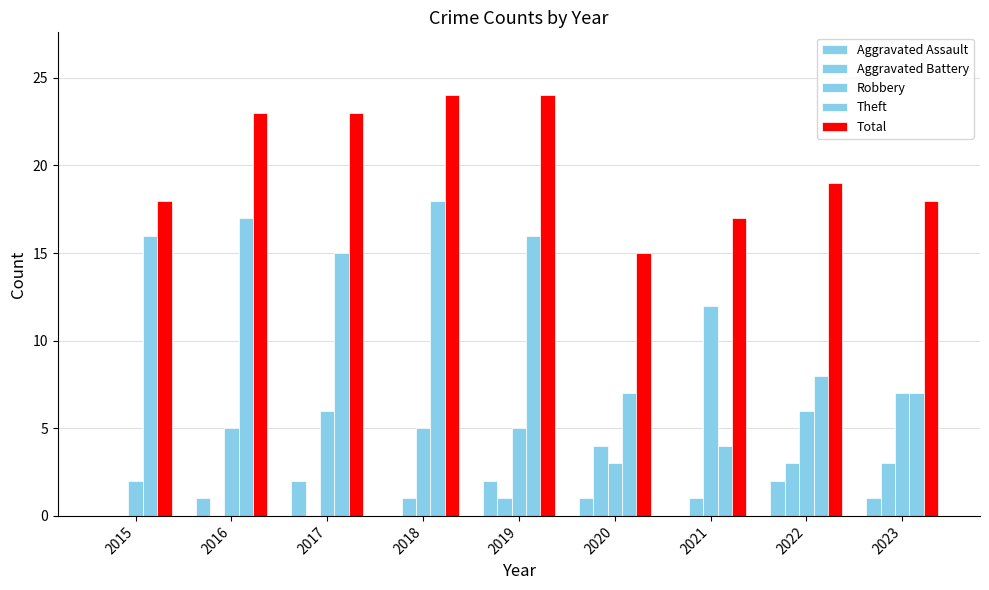

Reading left to right, transcribe all the data shown in this chart.

Aggravated Assault: 2015=0	2016=1	2017=2	2018=0	2019=2	2020=1	2021=0	2022=2	2023=1
Aggravated Battery: 2015=0	2016=0	2017=0	2018=1	2019=1	2020=4	2021=1	2022=3	2023=3
Robbery: 2015=2	2016=5	2017=6	2018=5	2019=5	2020=3	2021=12	2022=6	2023=7
Theft: 2015=16	2016=17	2017=15	2018=18	2019=16	2020=7	2021=4	2022=8	2023=7
Total: 2015=18	2016=23	2017=23	2018=24	2019=24	2020=15	2021=17	2022=19	2023=18